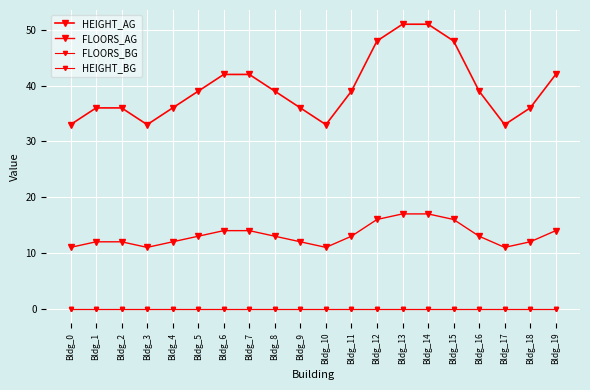

List the labels in order of HEIGHT_BG value, largest first.

Bldg_0, Bldg_1, Bldg_2, Bldg_3, Bldg_4, Bldg_5, Bldg_6, Bldg_7, Bldg_8, Bldg_9, Bldg_10, Bldg_11, Bldg_12, Bldg_13, Bldg_14, Bldg_15, Bldg_16, Bldg_17, Bldg_18, Bldg_19